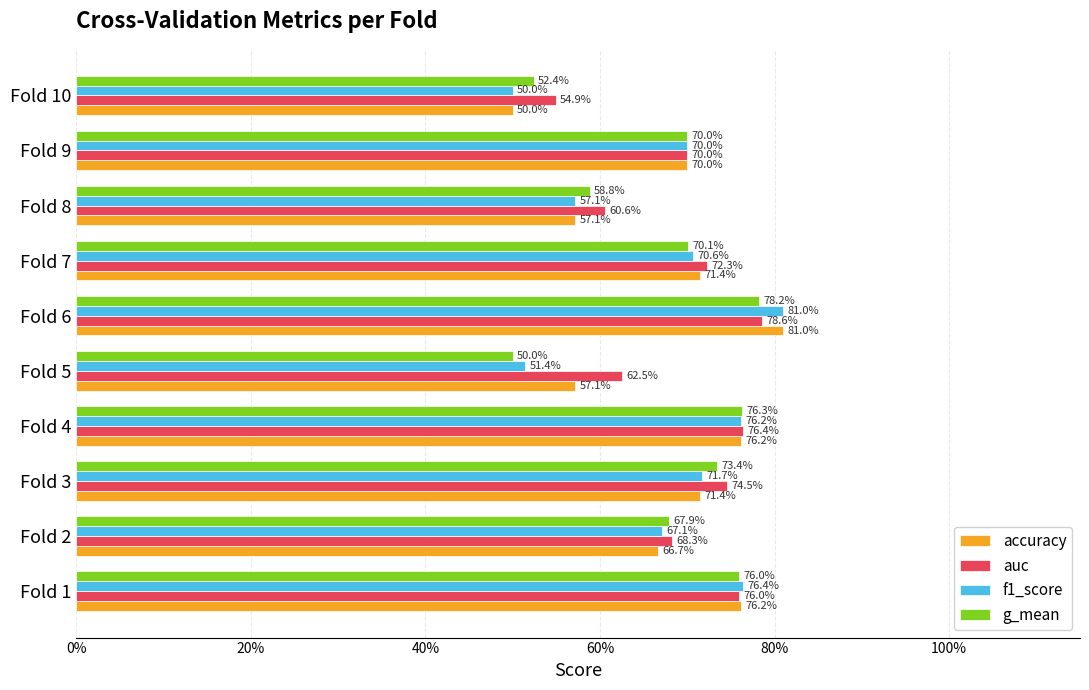

What are all the series names shown in the legend?

accuracy, auc, f1_score, g_mean